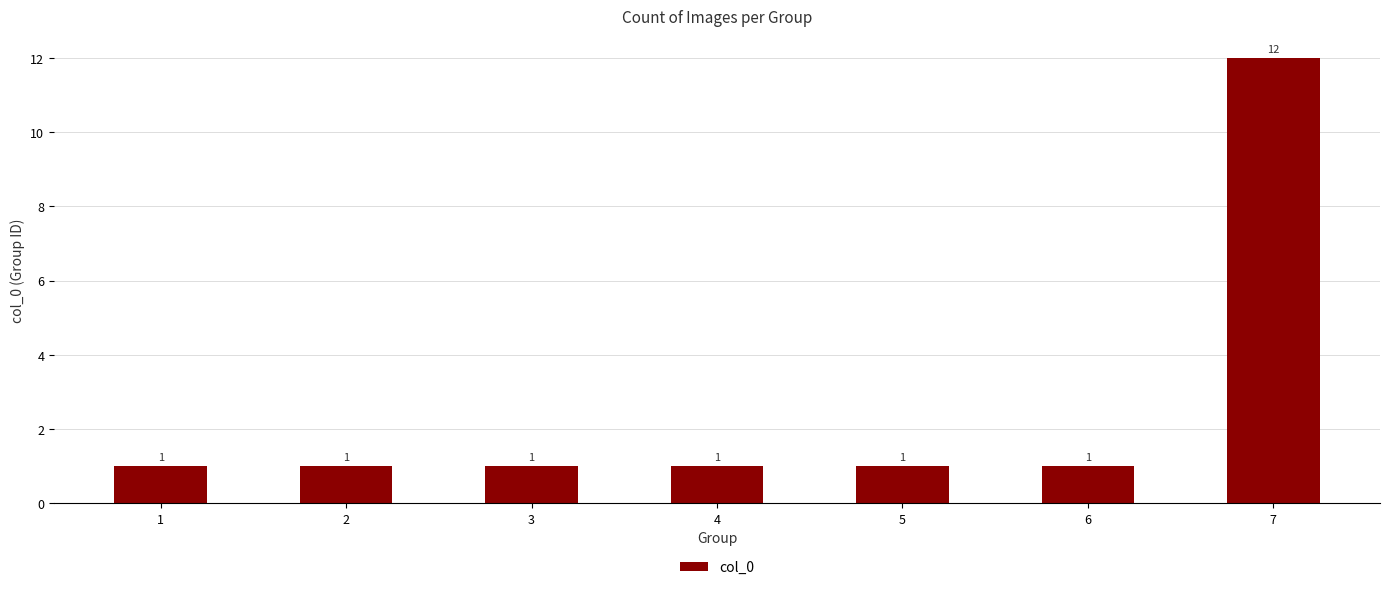

What is the maximum value shown in the chart?

12